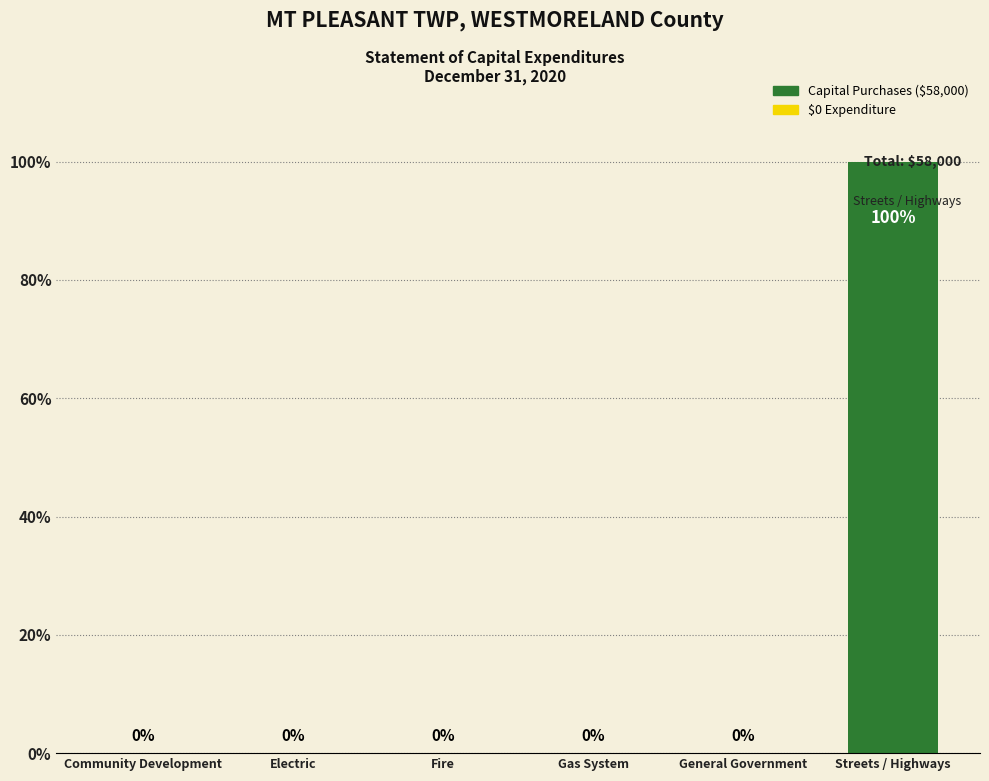

What is the greatest value displayed?

100